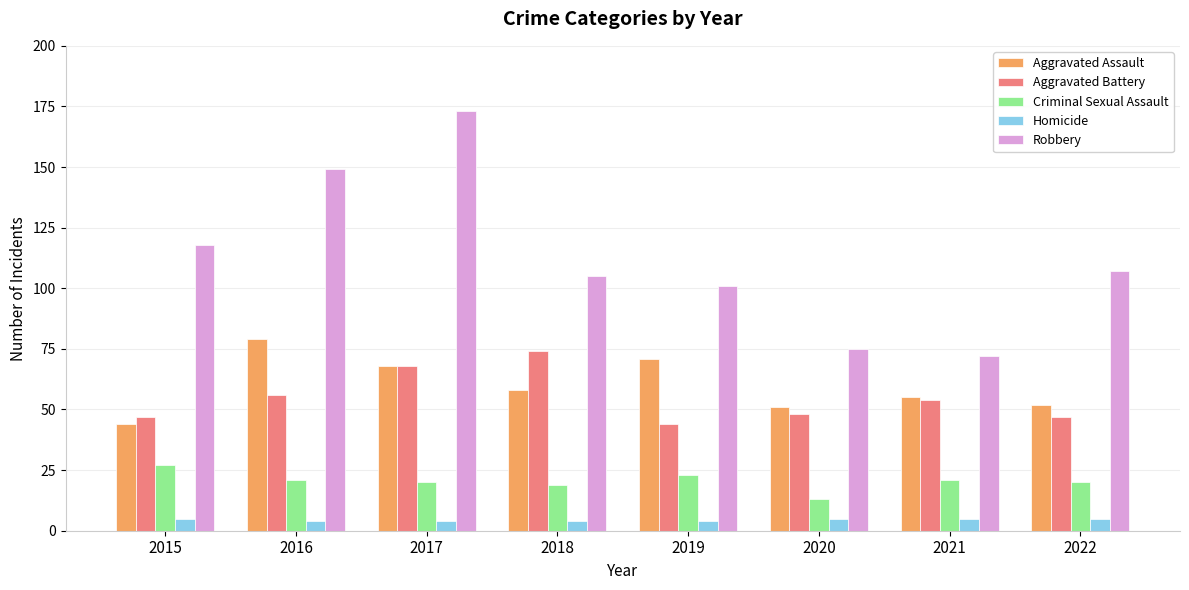

Reading left to right, extract all data points from this chart.

Aggravated Assault: 2015=44	2016=79	2017=68	2018=58	2019=71	2020=51	2021=55	2022=52
Aggravated Battery: 2015=47	2016=56	2017=68	2018=74	2019=44	2020=48	2021=54	2022=47
Criminal Sexual Assault: 2015=27	2016=21	2017=20	2018=19	2019=23	2020=13	2021=21	2022=20
Homicide: 2015=5	2016=4	2017=4	2018=4	2019=4	2020=5	2021=5	2022=5
Robbery: 2015=118	2016=149	2017=173	2018=105	2019=101	2020=75	2021=72	2022=107